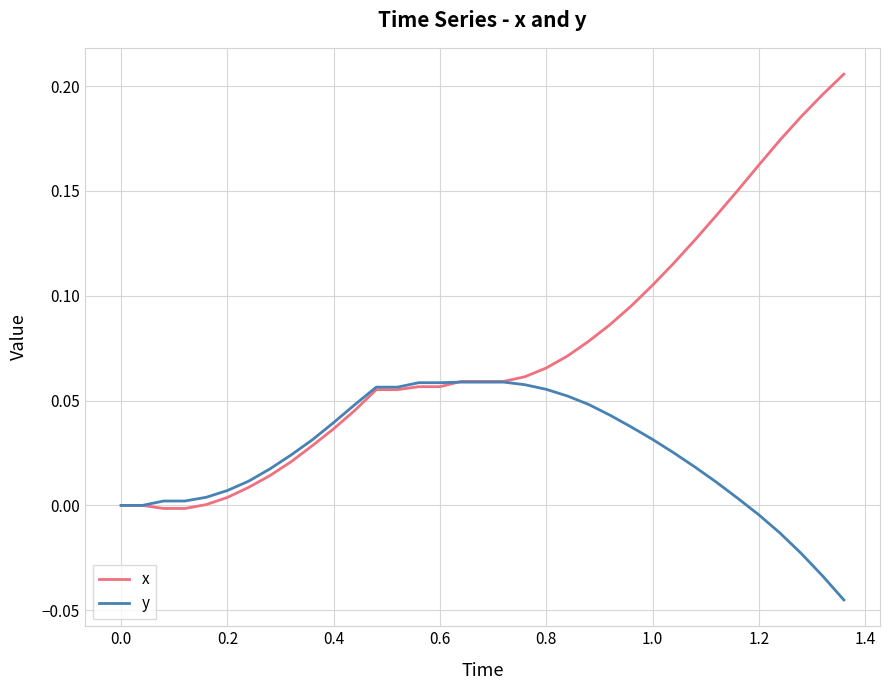

List the series in order of their overall mean, highest first.

x, y